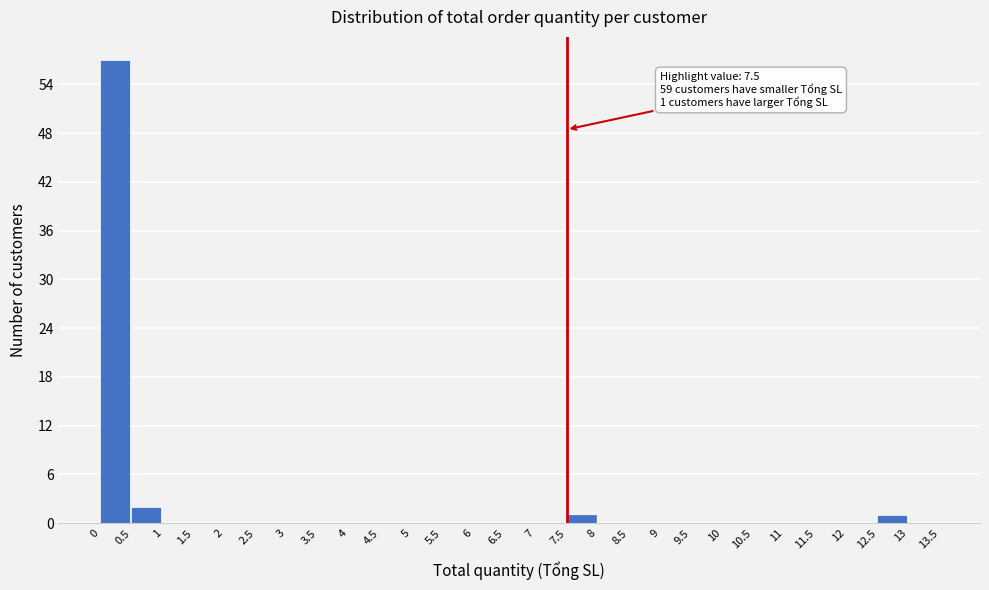

Which range on the x-axis has the tallest bar?

0 to 0.5